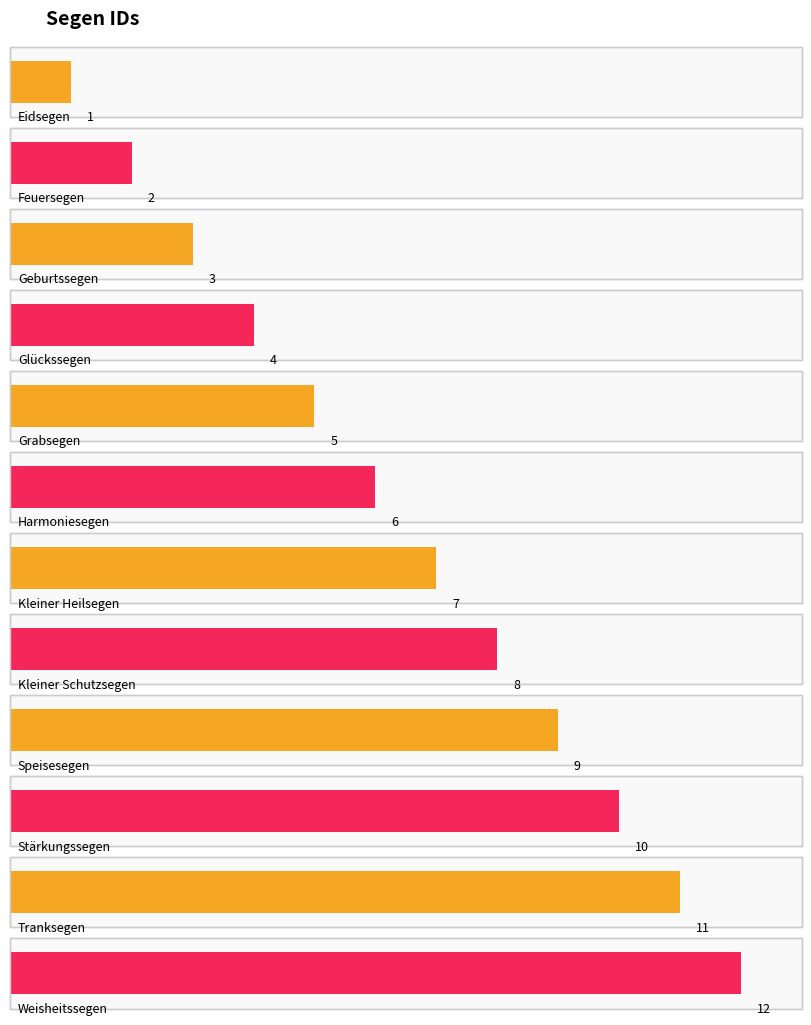

What is the ratio of the value at Feuersegen to the value at Geburtssegen?

0.7